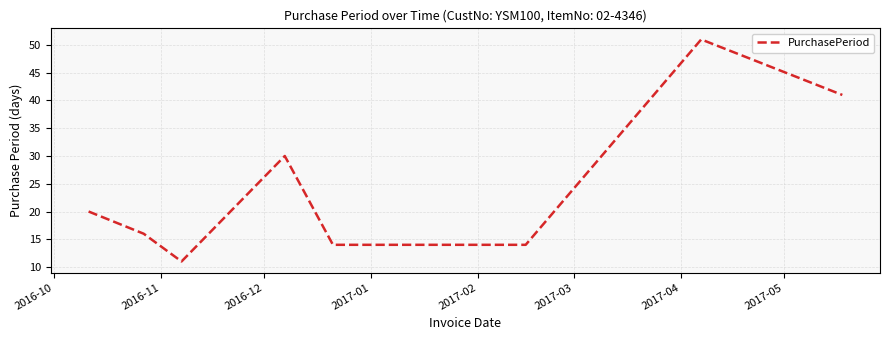

What is the difference between the maximum and minimum values?

40